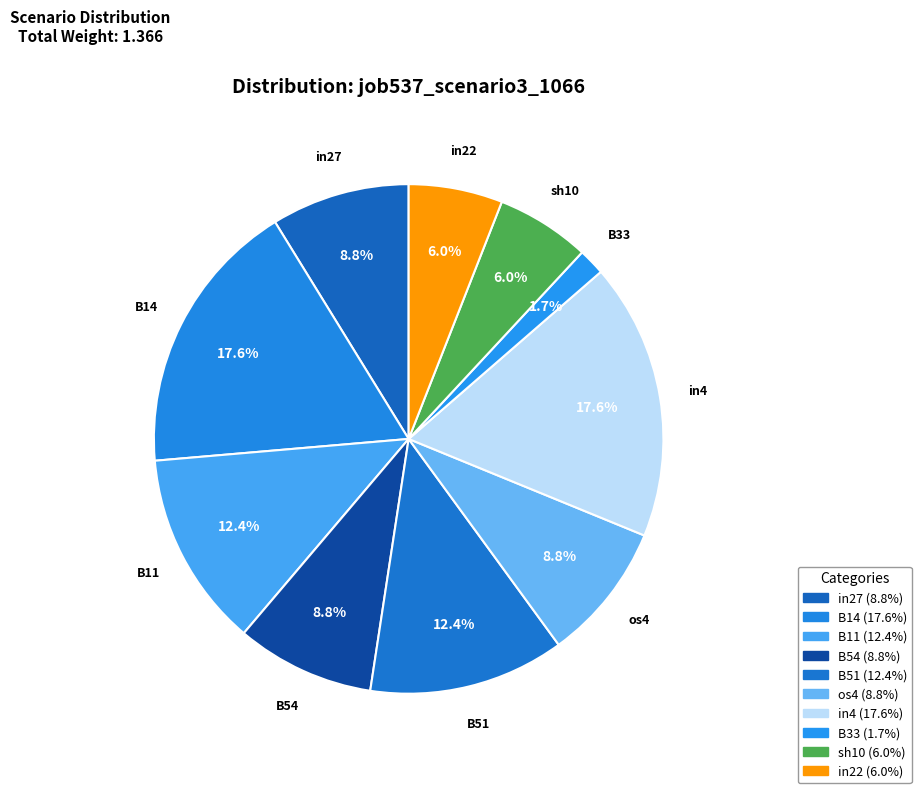

Count the number of slices in the pie.

10